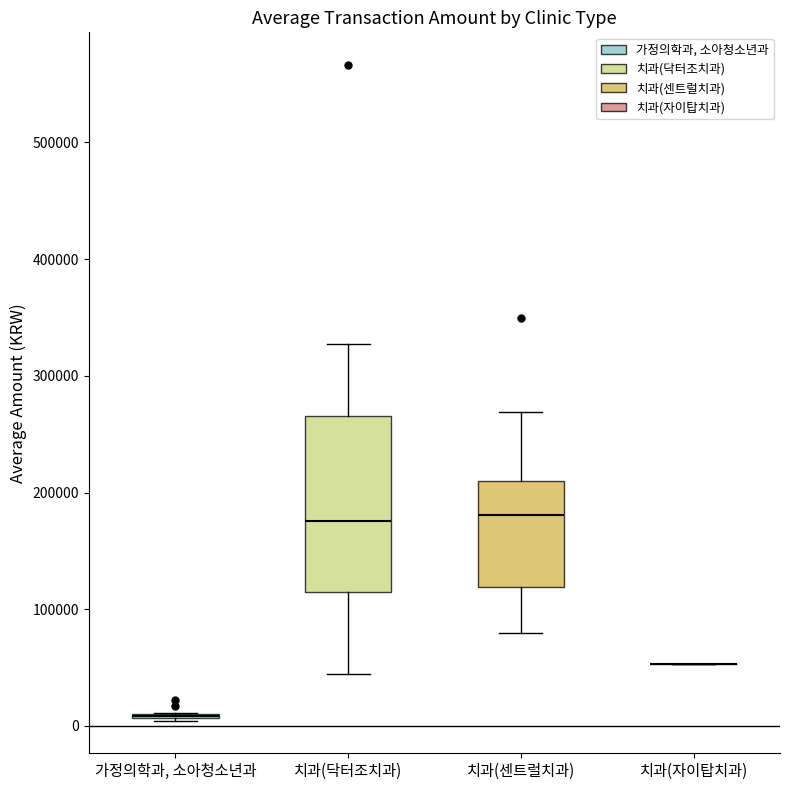

Reading left to right, read every box against the y-axis: the position of its median line, the range the box covers, and the ends of its whiskers. The values are not printed on the chart, so give them approximately, as read against the axis.

가정의학과, 소아청소년과: box collapsed to a line at 10000, whiskers 0 to 10000
치과(닥터조치과): median 180000, box 110000 to 270000, whiskers 40000 to 330000
치과(센트럴치과): median 180000, box 120000 to 210000, whiskers 80000 to 270000
치과(자이탑치과): box collapsed to a line at 50000, whiskers 50000 to 50000